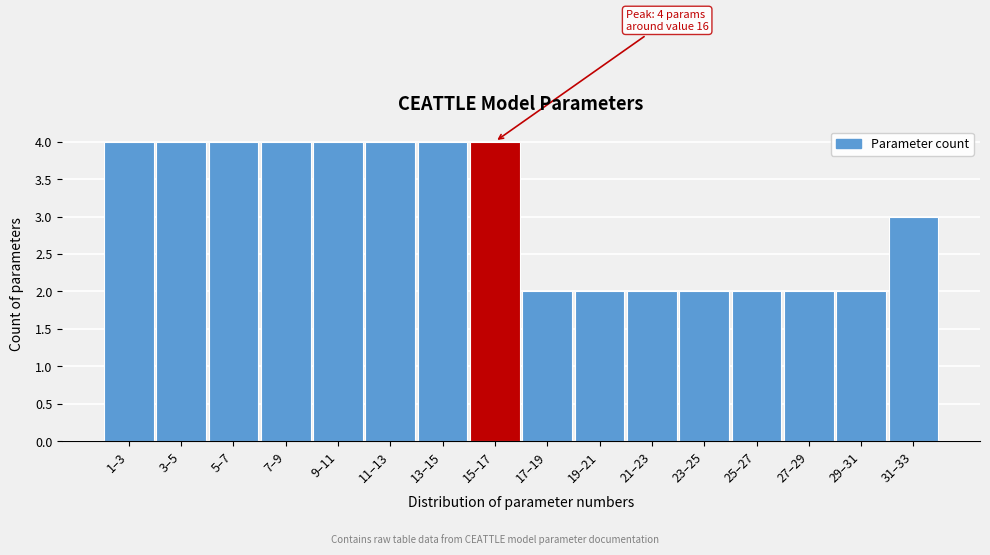

Reading right to left, transcribe all the data shown in this chart.

3	2	2	2	2	2	2	2	4	4	4	4	4	4	4	4